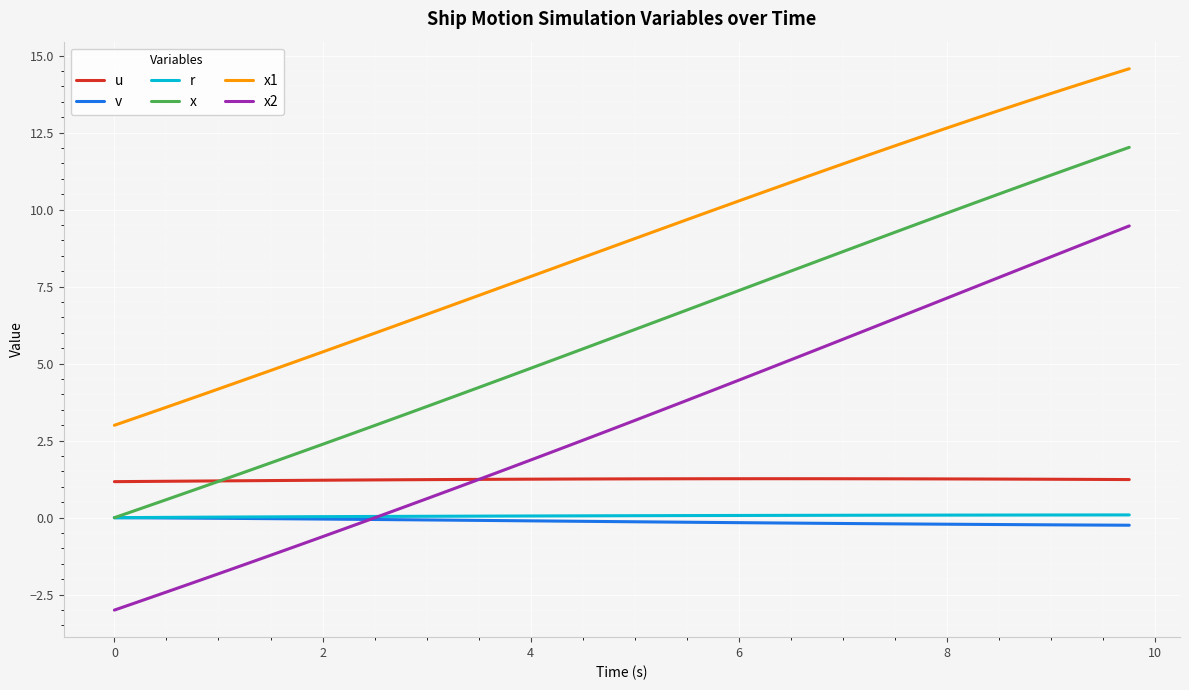

Which series has the widest spread of values?

x2